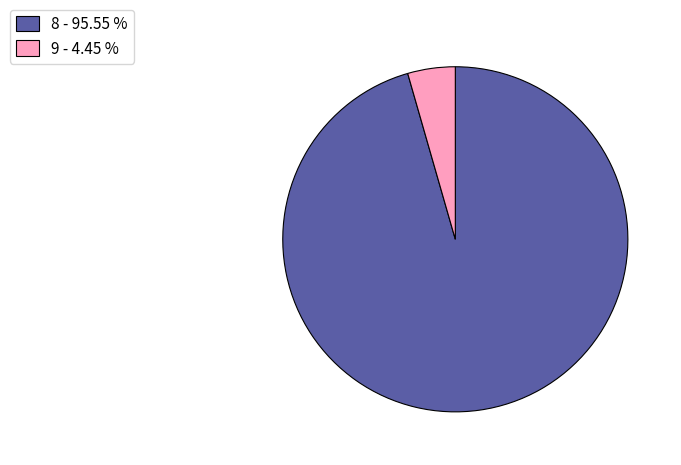

True or false: 9 accounts for 19% of the total.

False